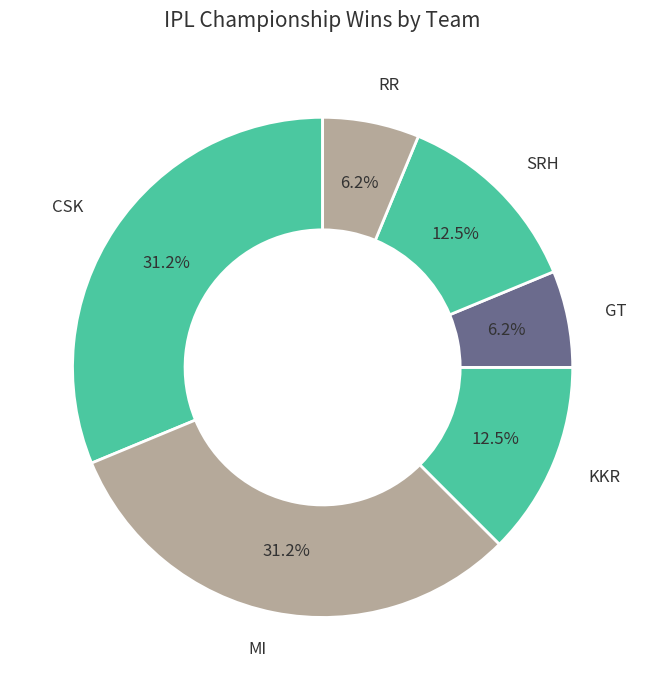

Which has a higher value, SRH or CSK?

CSK